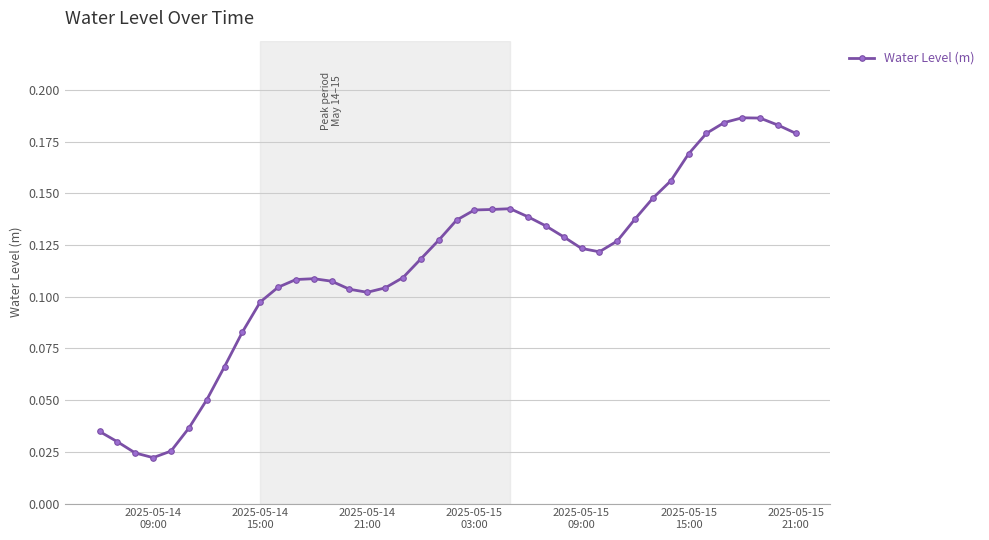

What is the sum of all values?

4.6